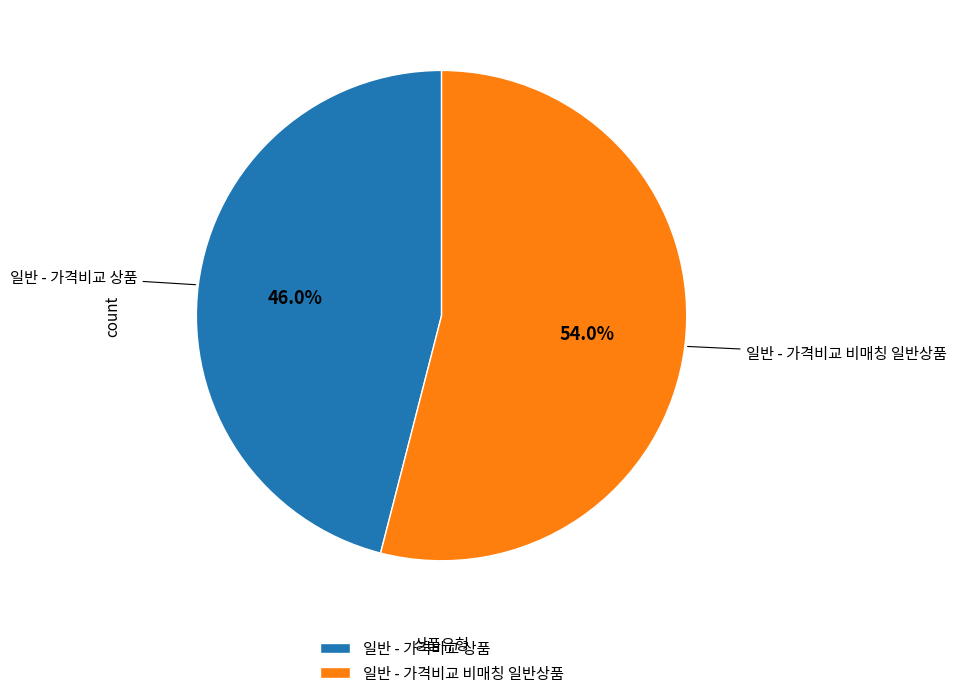

To the nearest percent, what is the average slice percentage?

50%